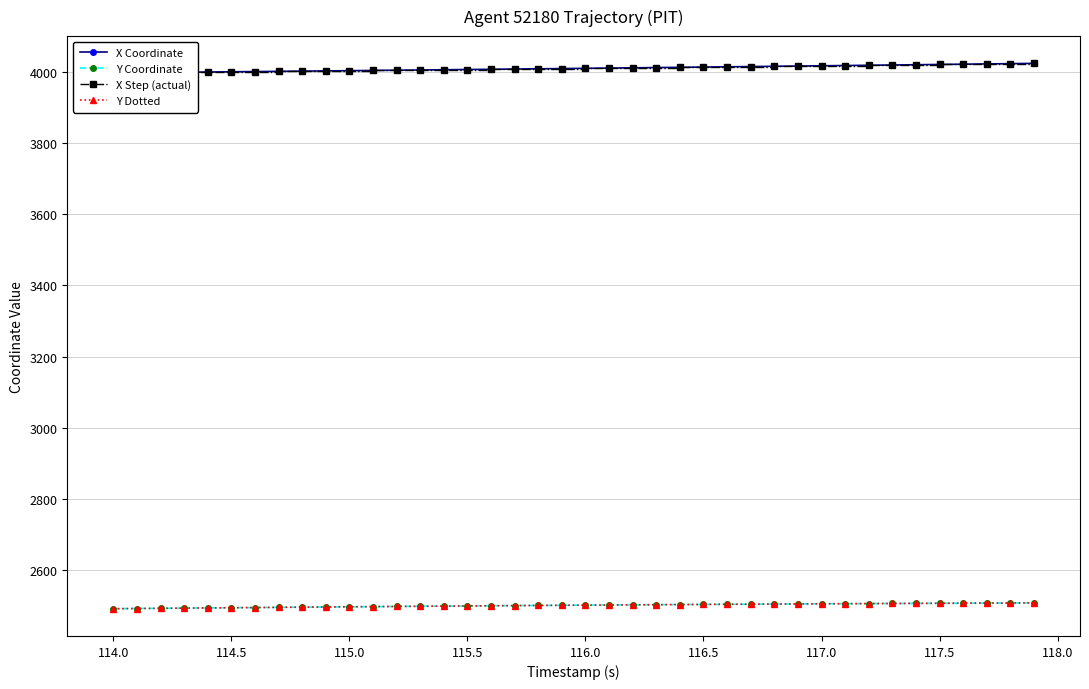

What is the maximum value shown in the chart?

4024.1